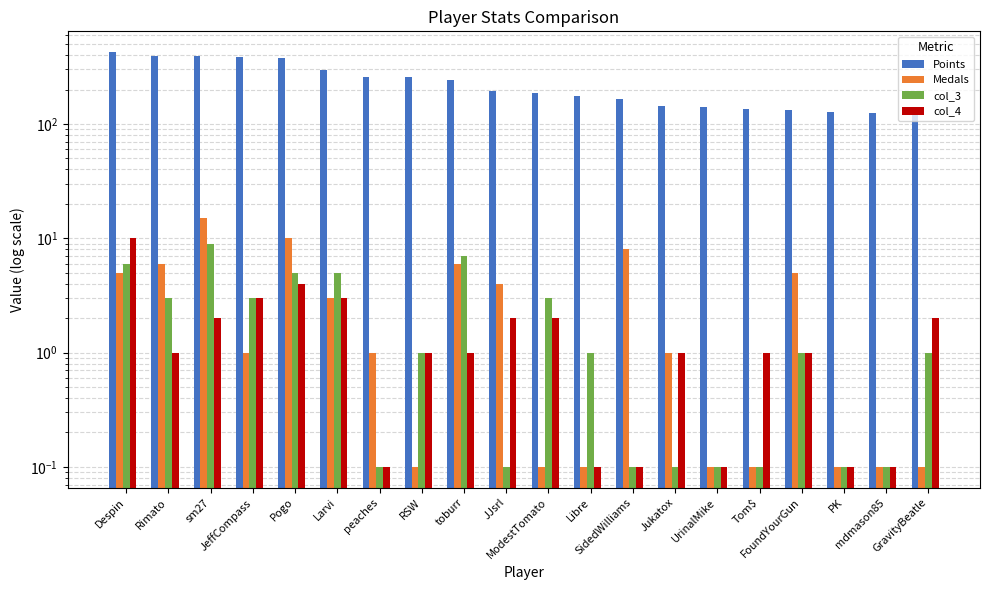

The Points series shows 214.7 at mdmason85. True or false?

False